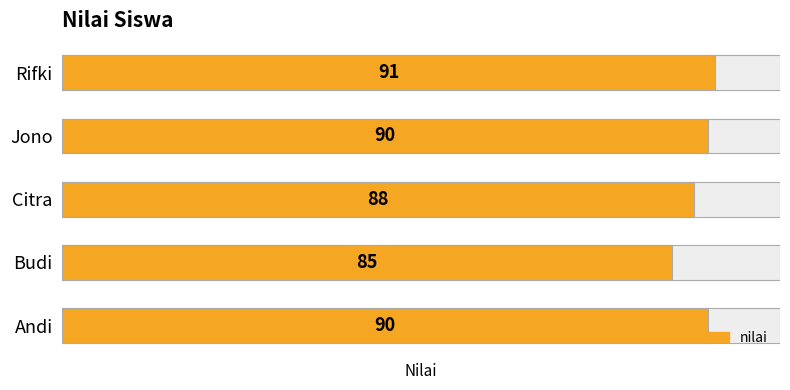

What is the difference between the maximum and minimum values?

6